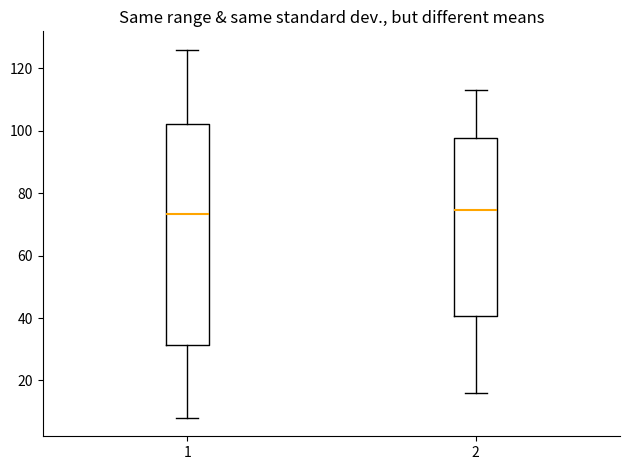

Reading left to right, read every box against the y-axis: the position of its median line, the range the box covers, and the ends of its whiskers. The values are not printed on the chart, so give them approximately, as read against the axis.

1: median 74, box 32 to 102, whiskers 8 to 126
2: median 74, box 40 to 98, whiskers 16 to 114